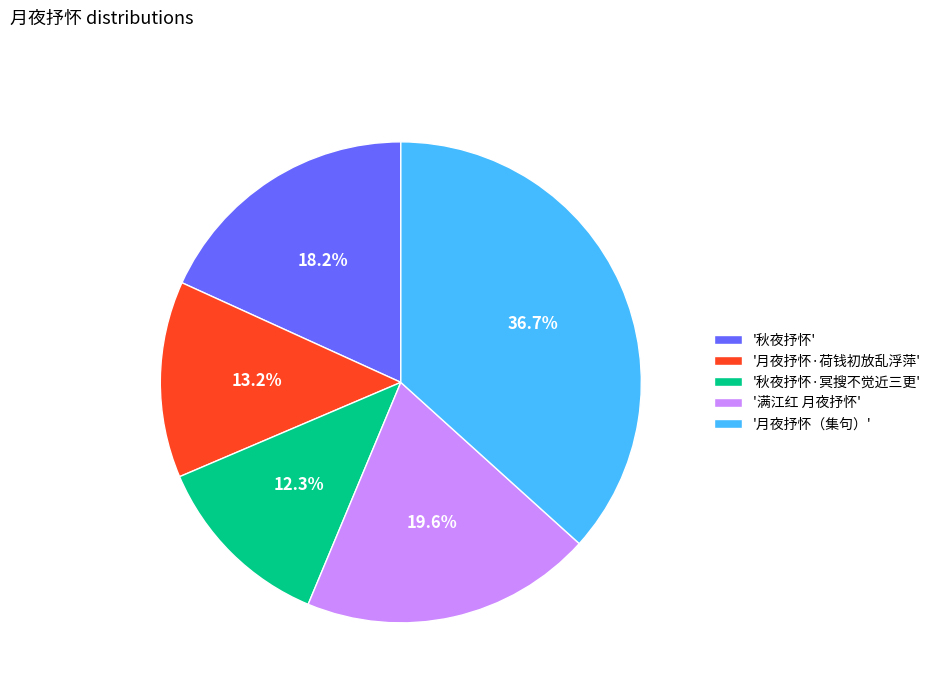

Combined, do '秋夜抒怀·冥搜不觉近三更' and '满江红 月夜抒怀' account for over 50%?

No